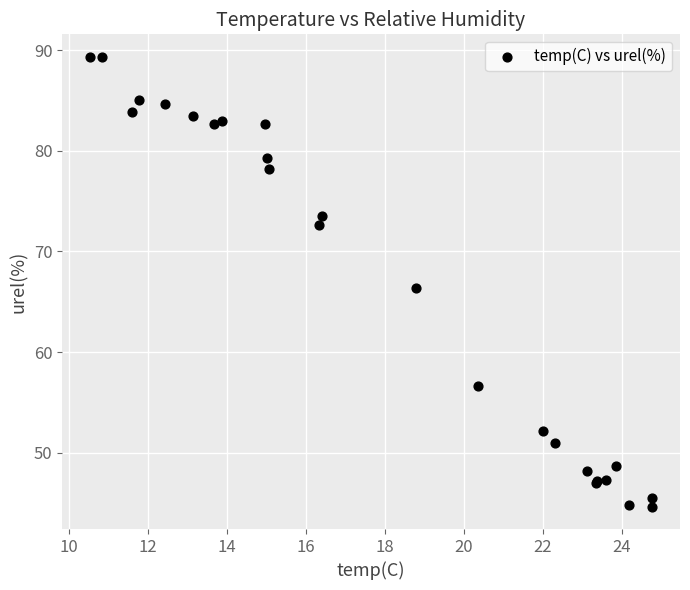

What Y value in the scatter plot is closest to 67?

66.3